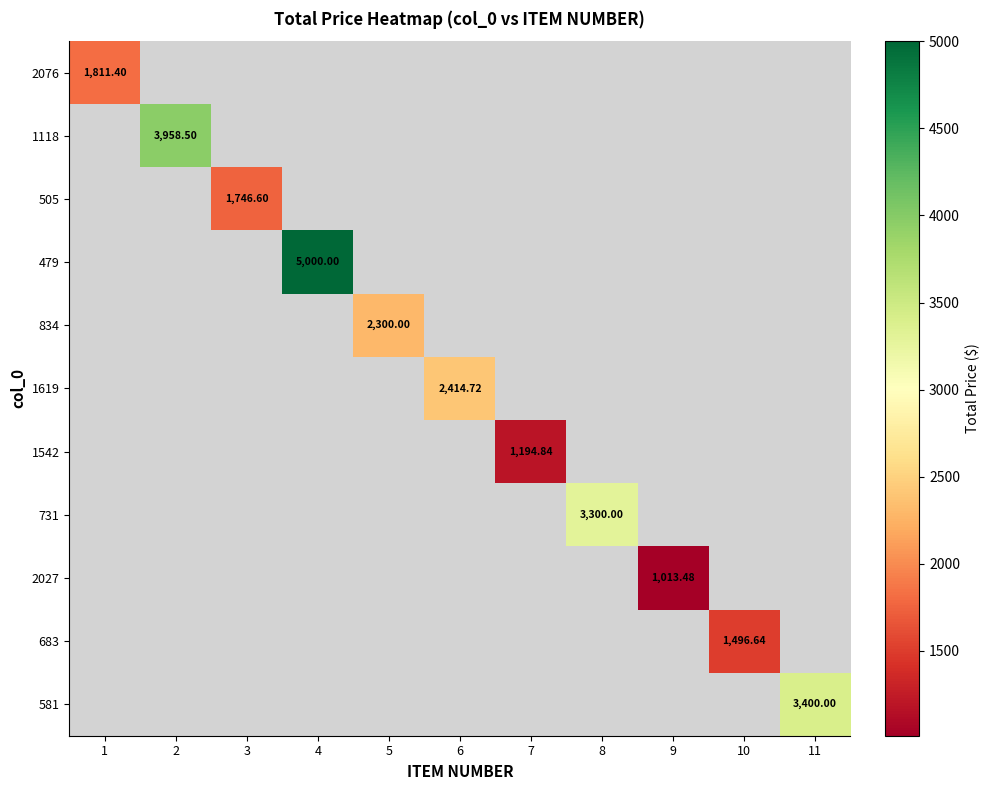

Which label corresponds to the largest value in the chart?

4